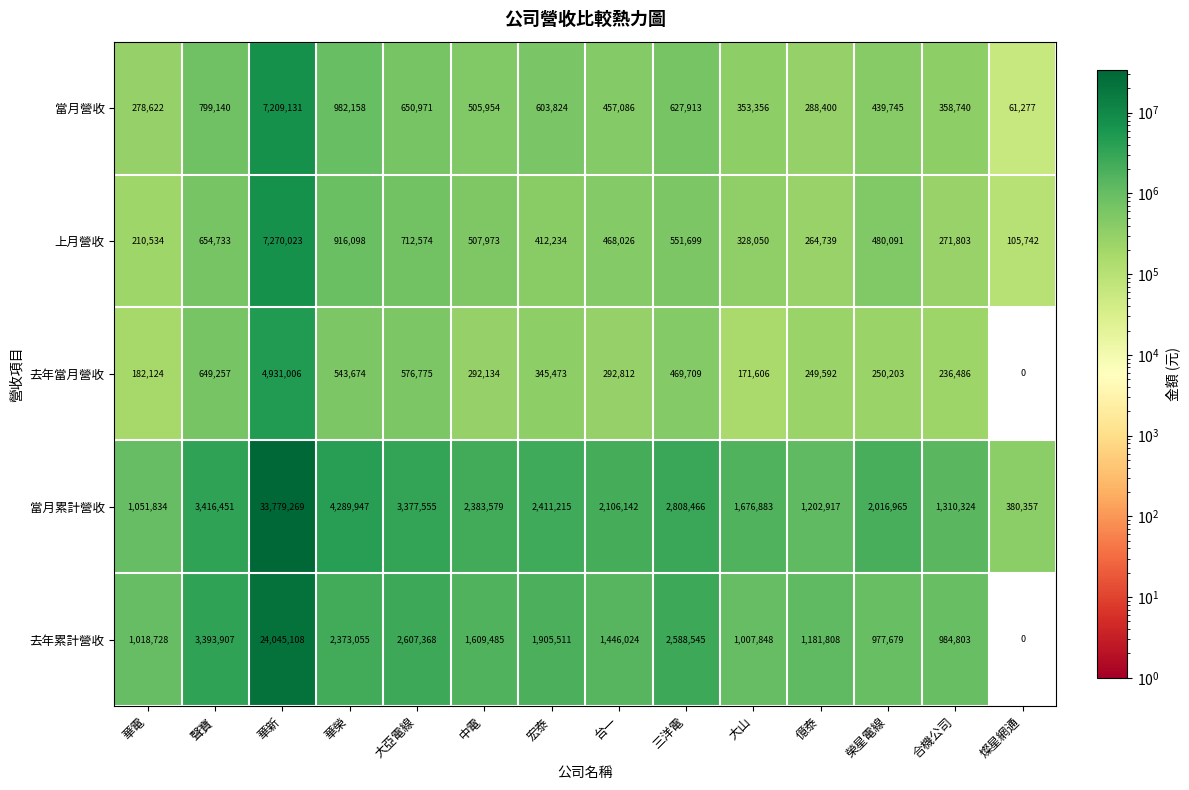

At which label is 去年當月營收 closest to 2465503?

聲寶